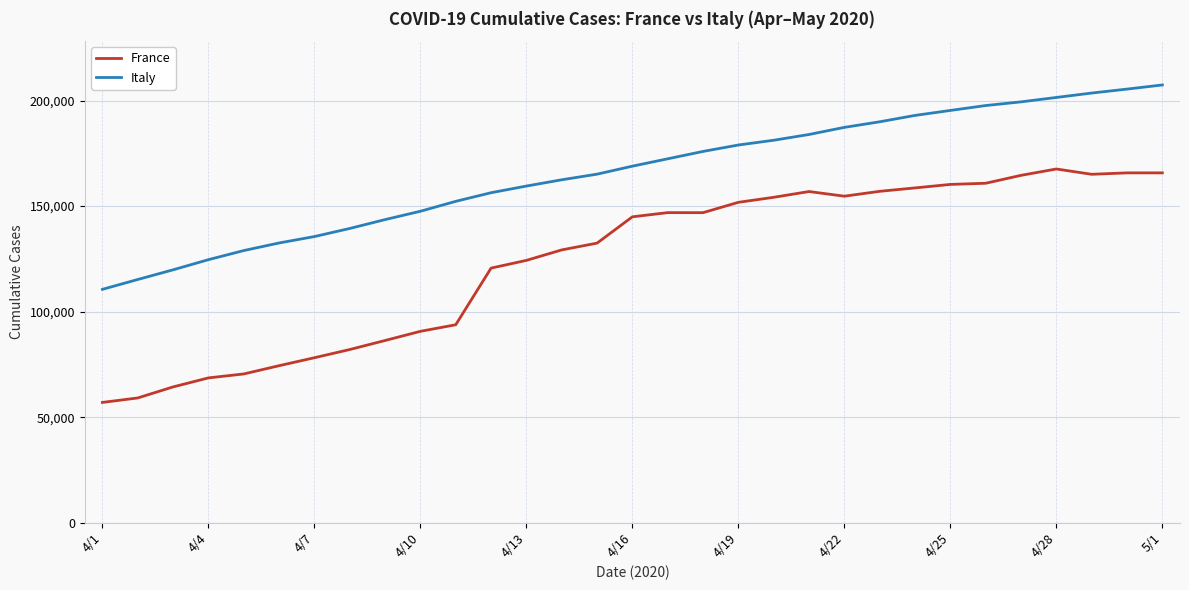

What is the lowest value of the France series?

56989